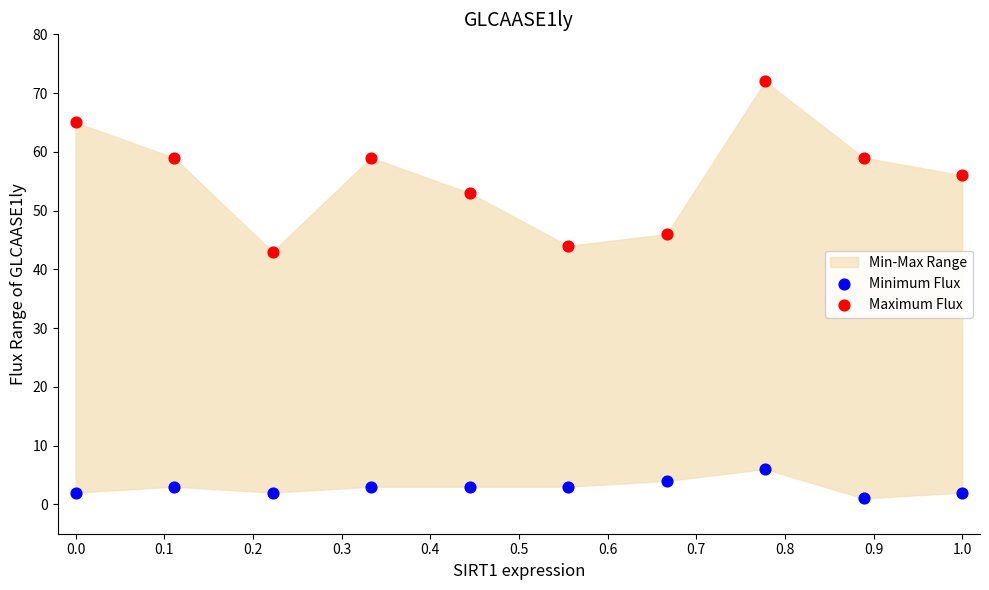

Across all series, what Y value is closest to 36?

43